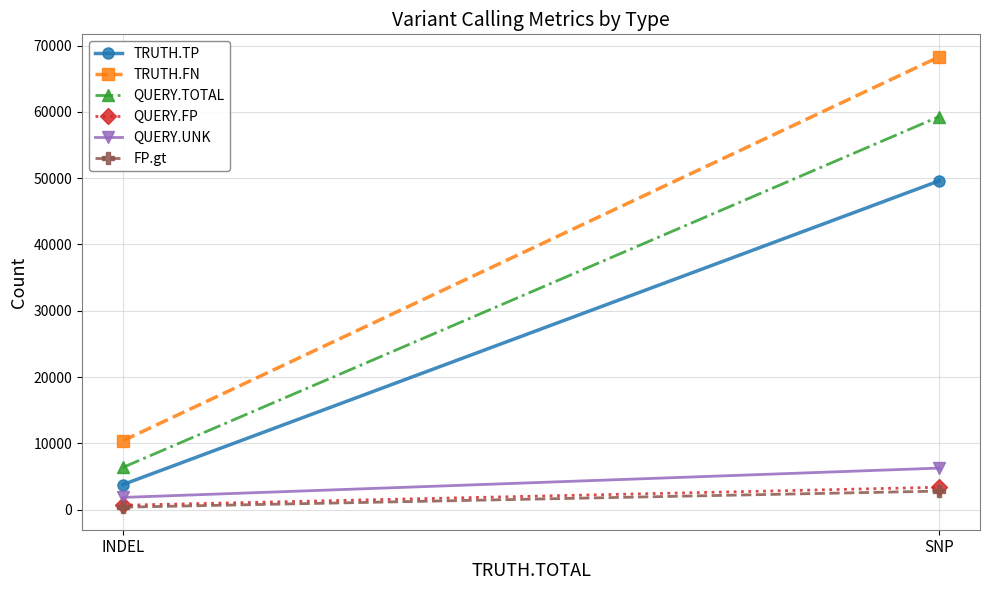

How many distinct data groups are displayed?

6